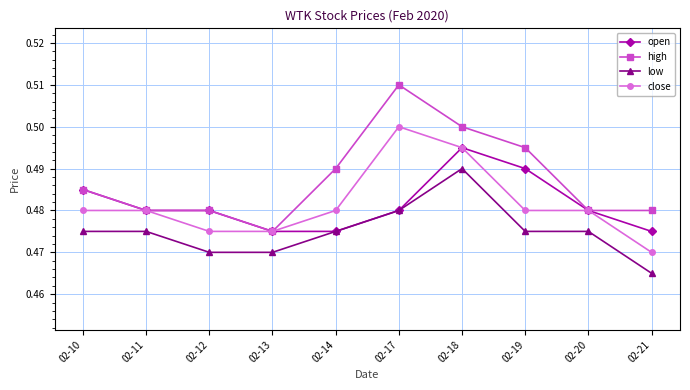

Rank the series at 02-21 from lowest to highest value.

low, close, open, high